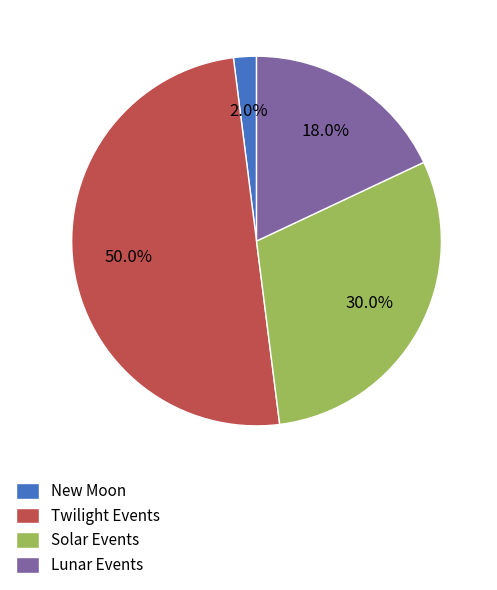

How many slices are in this pie chart?

4